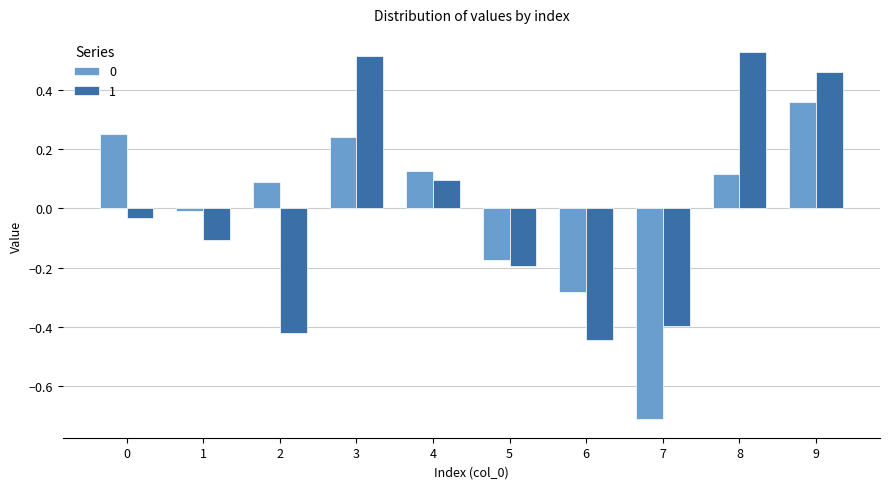

How many bars are there in each group?

2